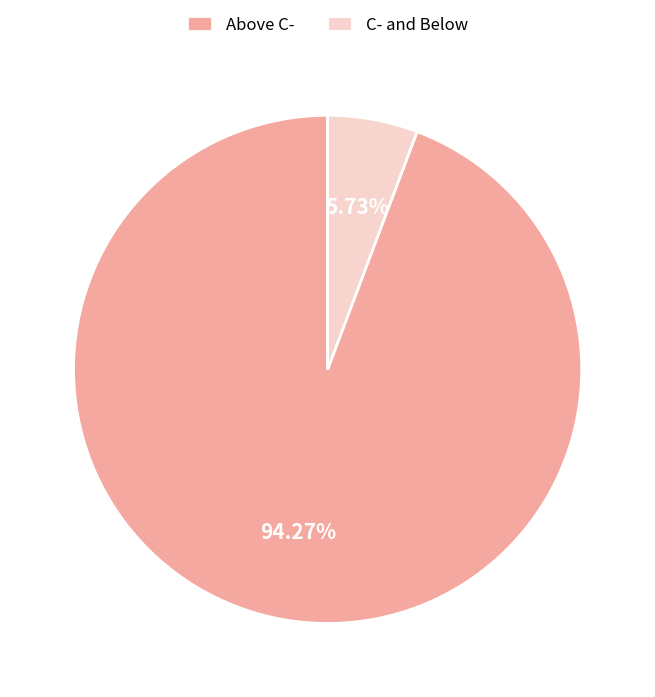

Which has a higher value, C- and Below or Above C-?

Above C-